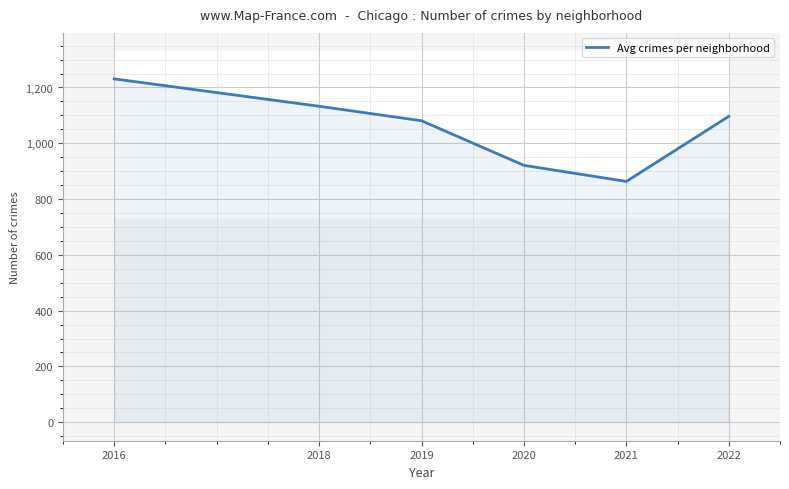

What is the difference between the second highest and second lowest values?

211.9